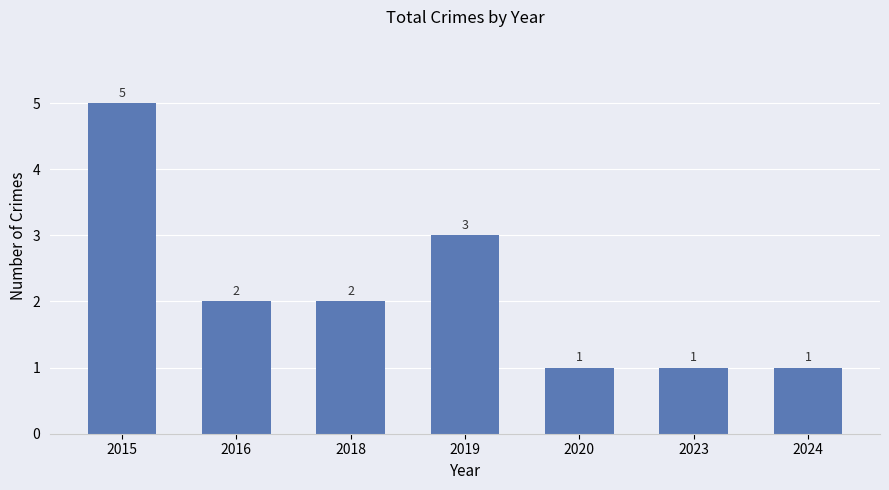

Is it true that the value at 2015 is 5?

True